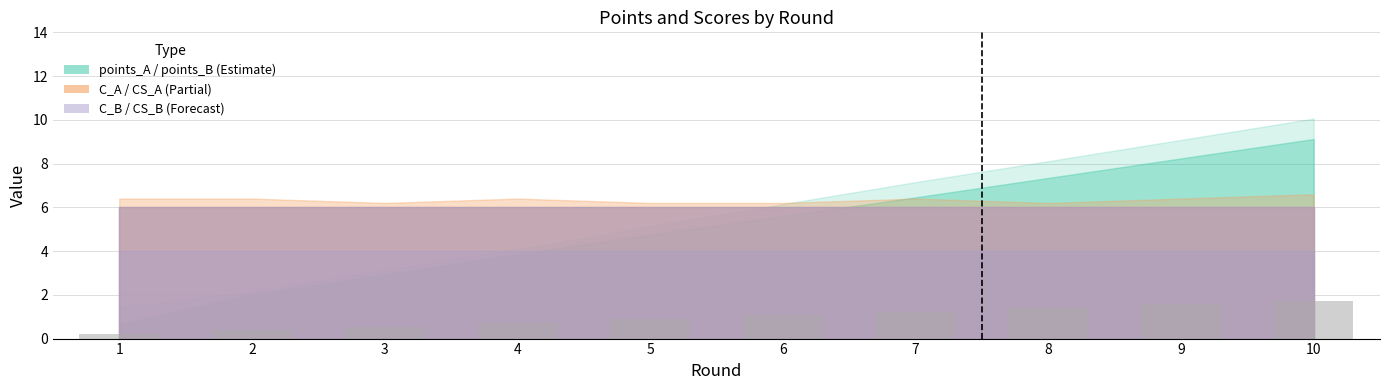

Does the chart contain any negative values?

No